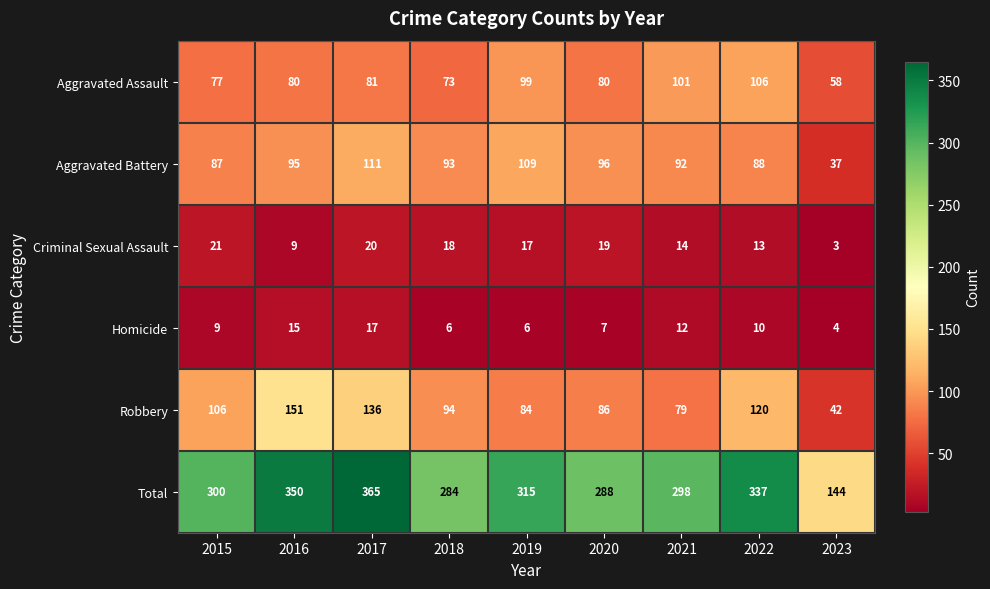

What is the difference between the highest and lowest values at 2016?

341